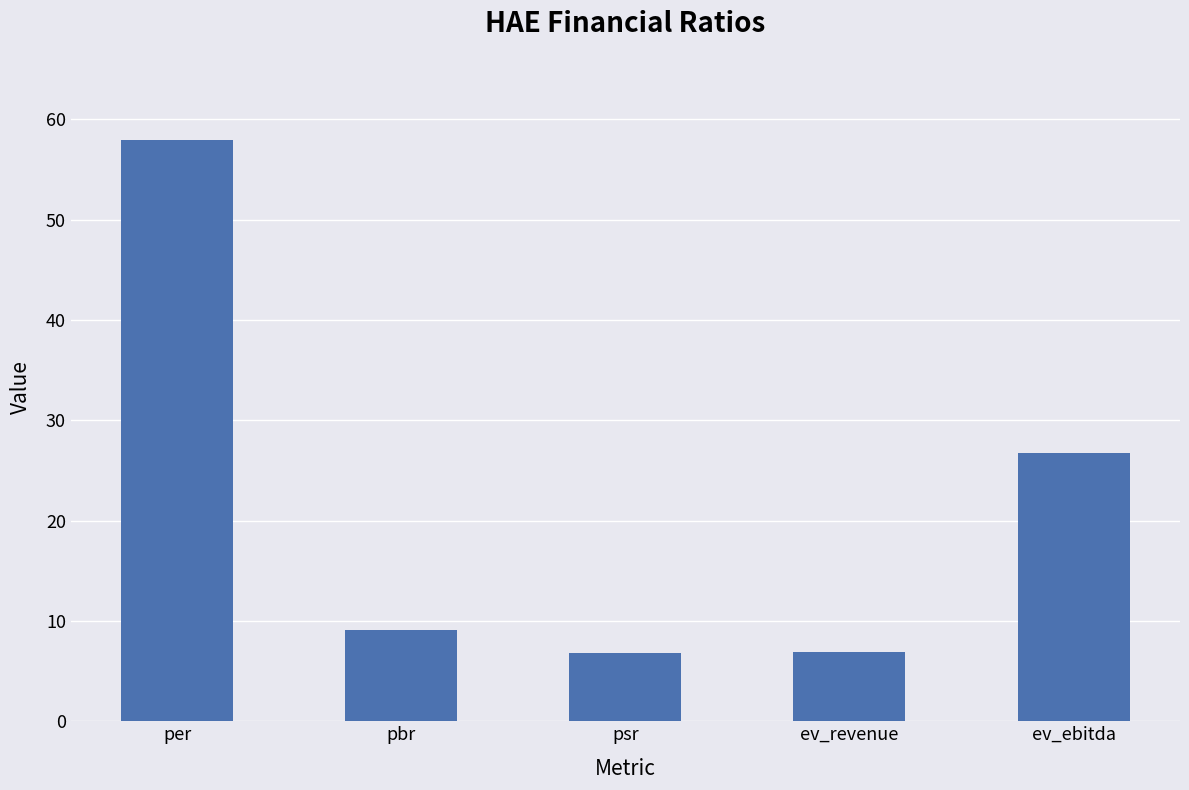

What is the label of the 1st bar from the right?

ev_ebitda